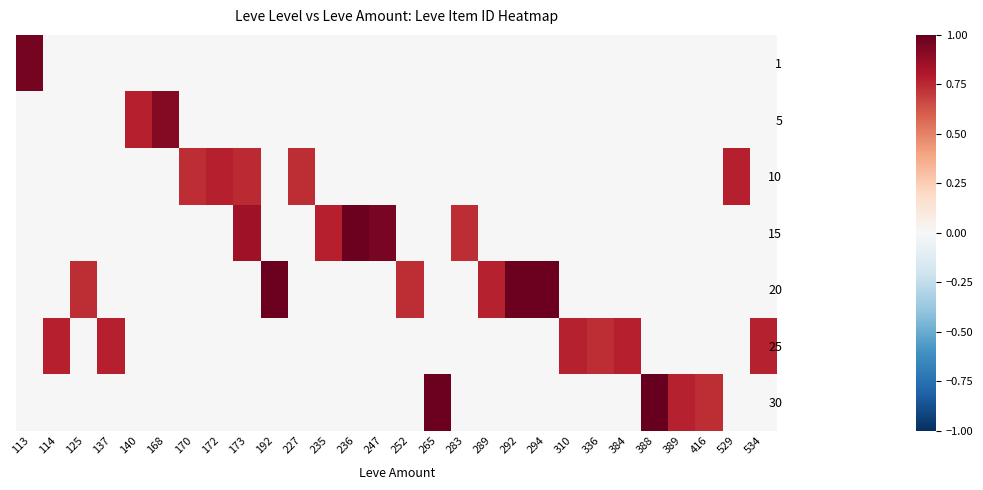

At which category does the chart reach its minimum across all series?

114